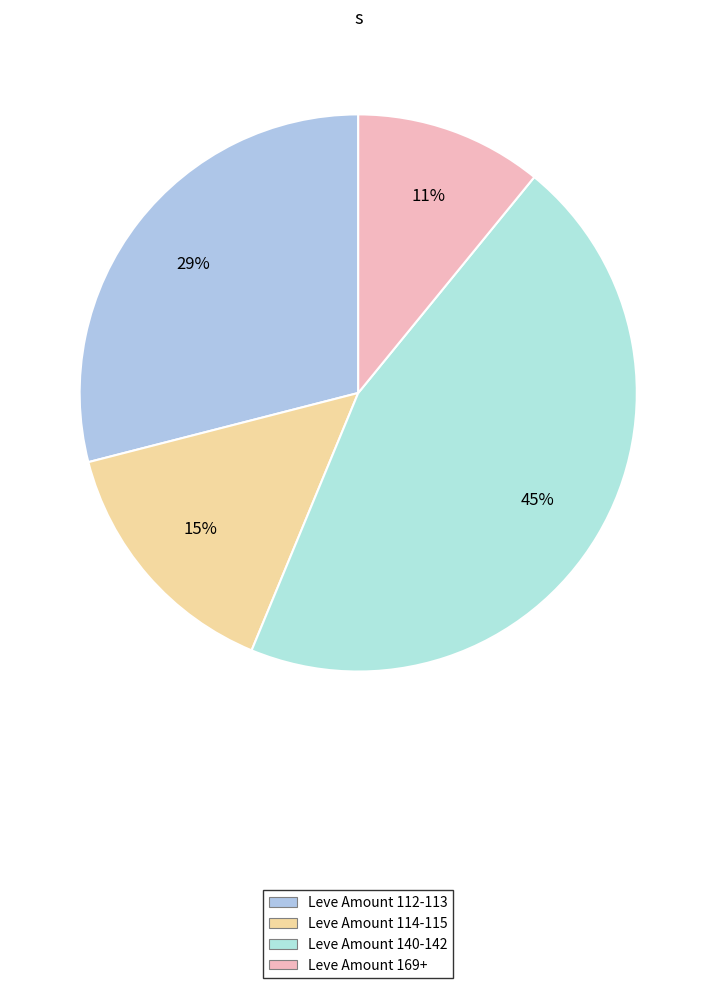

How many segments does this pie chart have?

4